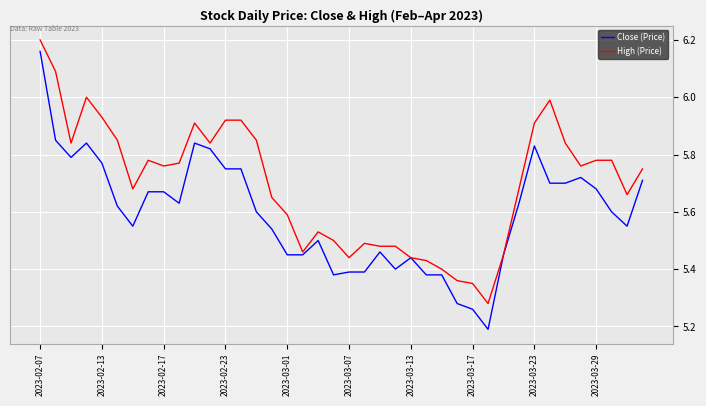

Which series has the largest total across all categories?

High (Price)